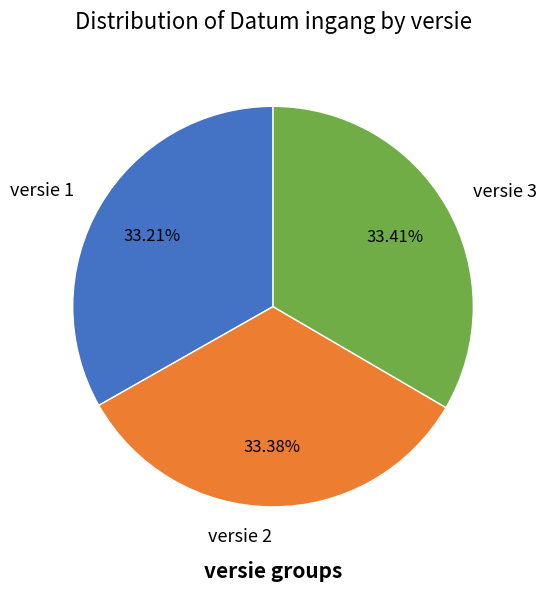

How much of the chart is everything except versie 2?

66.6%